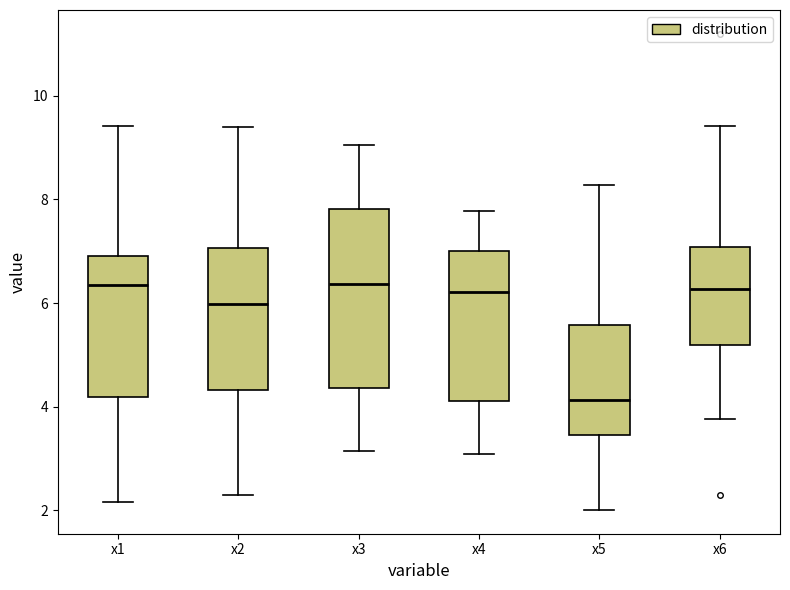

Reading left to right, transcribe this box plot: for each box, give where its median line is, the range the box spans, and where its two whiskers end, as read against the y-axis. The values are not printed on the chart, so give them approximately, as read against the axis.

x1: median 6.4, box 4.2 to 7.0, whiskers 2.2 to 9.4
x2: median 6.0, box 4.4 to 7.0, whiskers 2.2 to 9.4
x3: median 6.4, box 4.4 to 7.8, whiskers 3.2 to 9.0
x4: median 6.2, box 4.2 to 7.0, whiskers 3.0 to 7.8
x5: median 4.2, box 3.4 to 5.6, whiskers 2.0 to 8.2
x6: median 6.2, box 5.2 to 7.0, whiskers 3.8 to 9.4